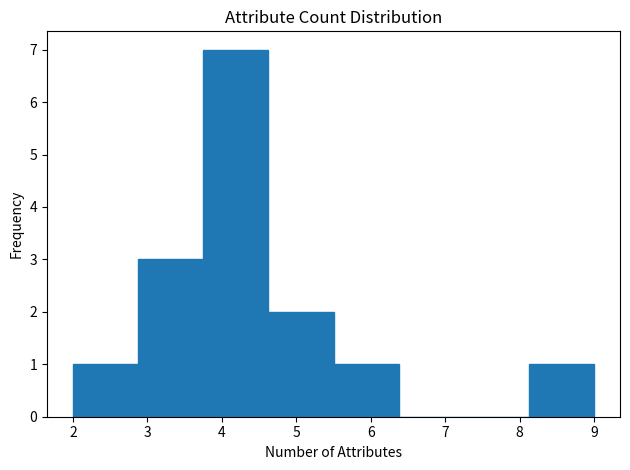

Which range on the x-axis has the tallest bar?

3.8 to 4.6